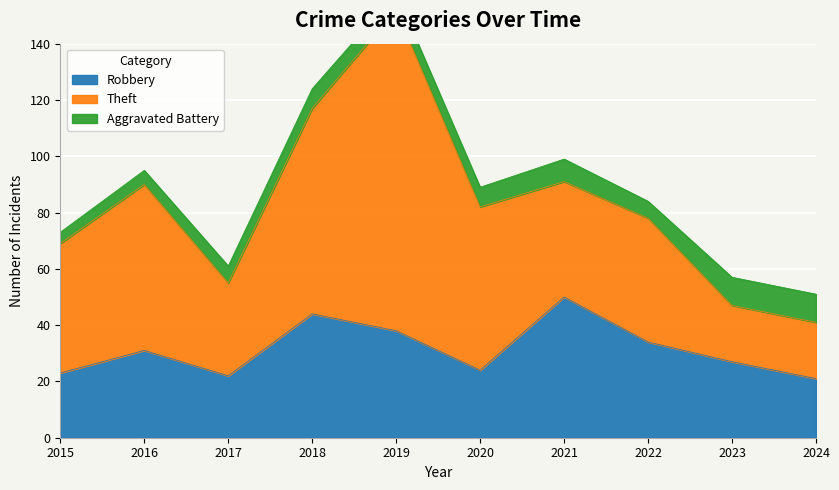

At which label does Theft first exceed 46?

2016